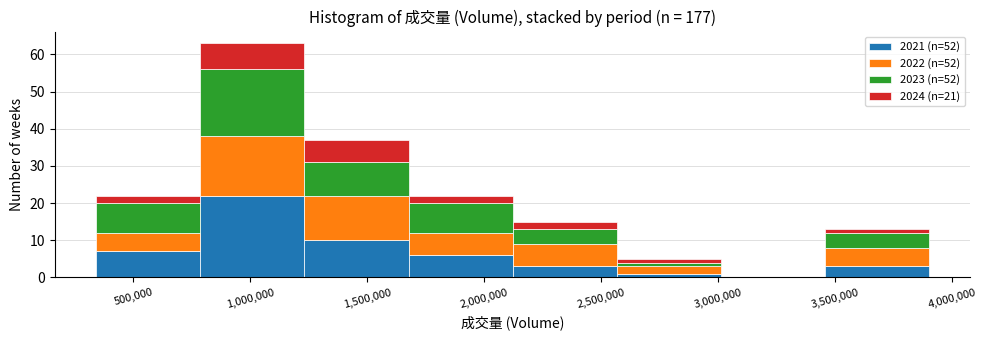

What is the total height of the stacked bar covering 2100000 to 2550000 on the x-axis? Neither the bar edges nor the heights are printed on the chart, so give them approximately, as read against the axes.

15